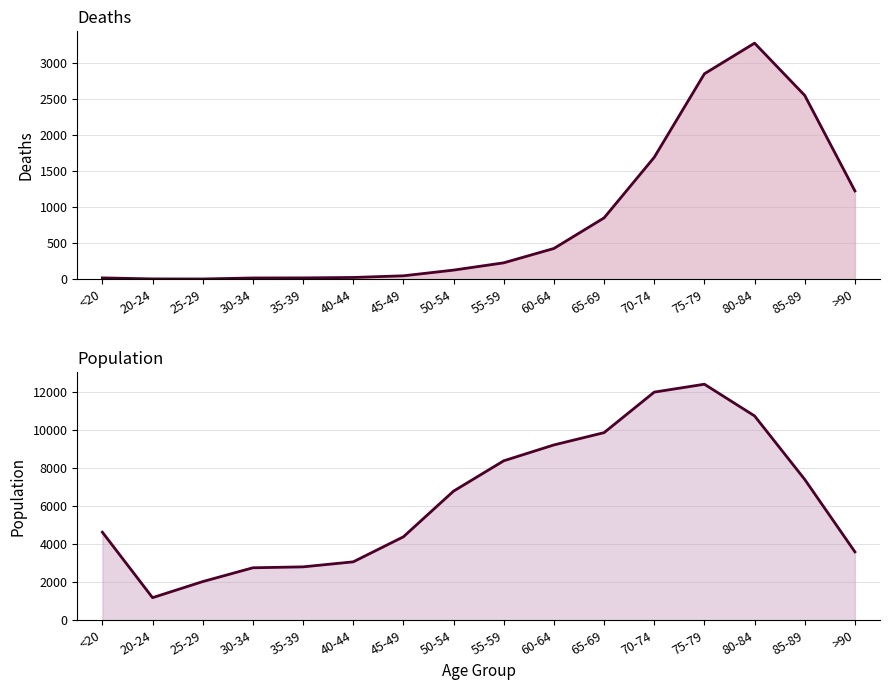

At which category does Deaths reach its first local valley?

25-29